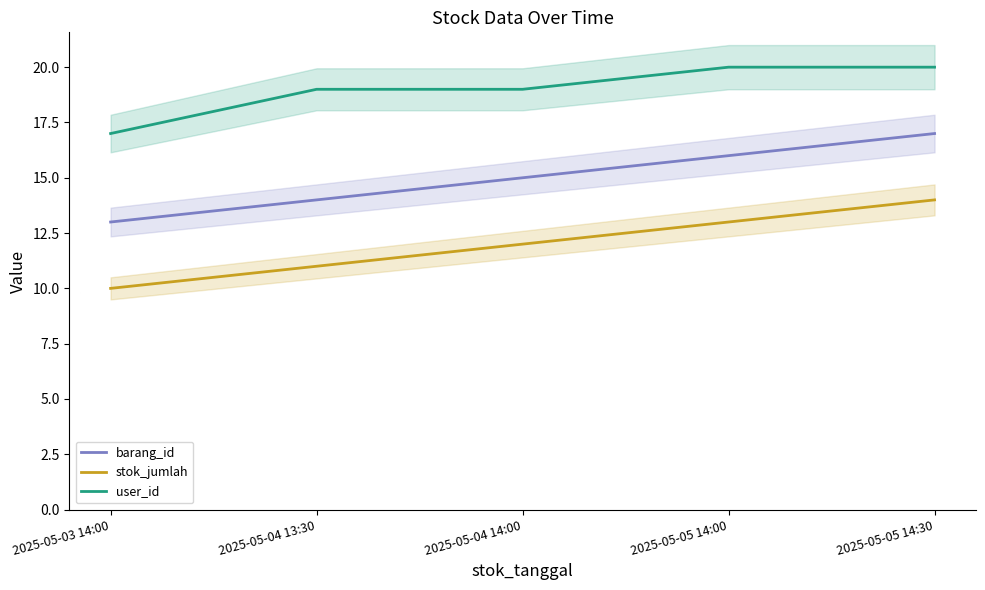

True or false: barang_id and user_id cross at least once.

False